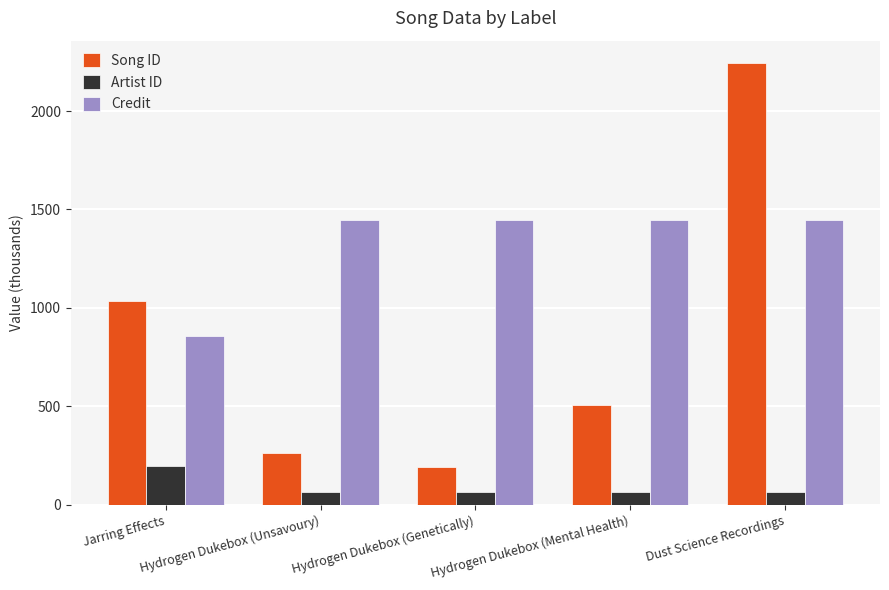

How many bars are there in each group?

3